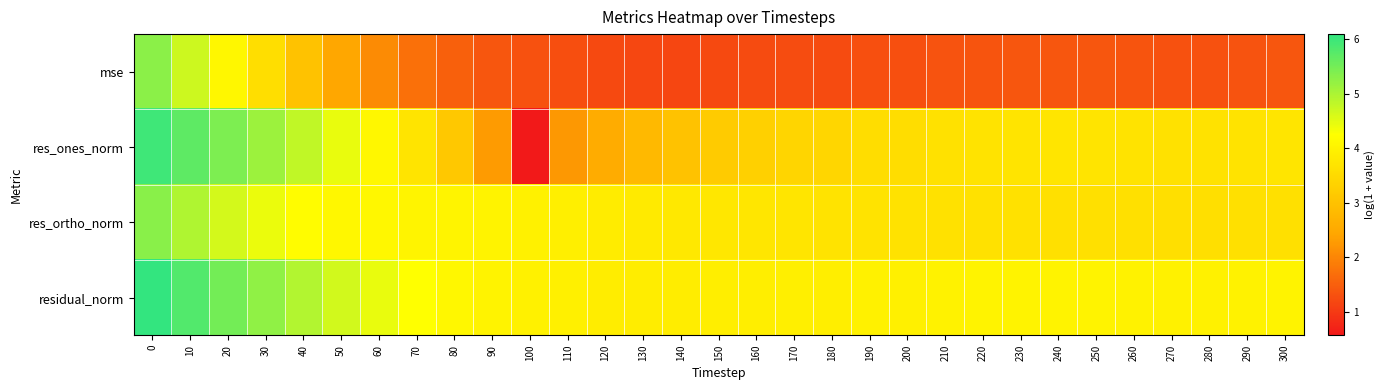

Rank the series by their maximum value, from lowest to highest.

mse, res_ortho_norm, res_ones_norm, residual_norm